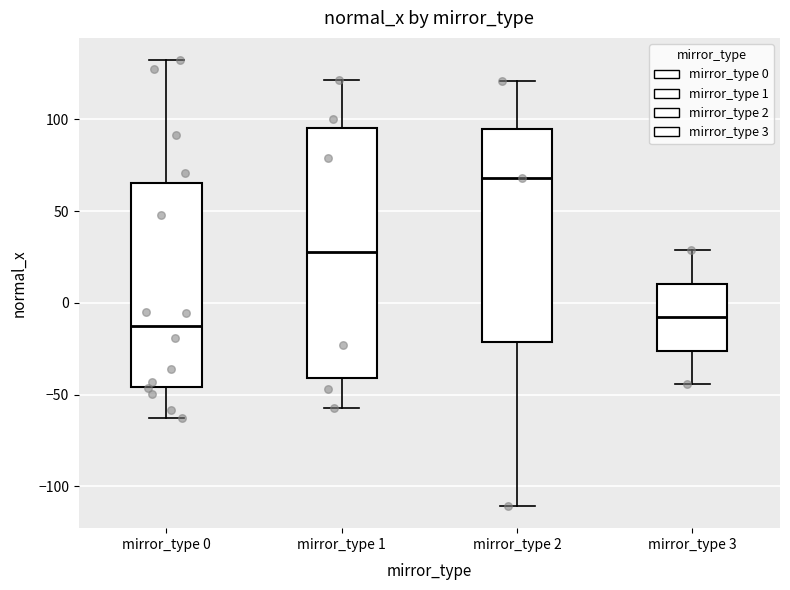

Reading left to right, read every box against the y-axis: the position of its median line, the range the box covers, and the ends of its whiskers. The values are not printed on the chart, so give them approximately, as read against the axis.

mirror_type 0: median -10, box -45 to 65, whiskers -65 to 130
mirror_type 1: median 30, box -40 to 95, whiskers -55 to 120
mirror_type 2: median 70, box -20 to 95, whiskers -110 to 120
mirror_type 3: median -10, box -25 to 10, whiskers -45 to 30